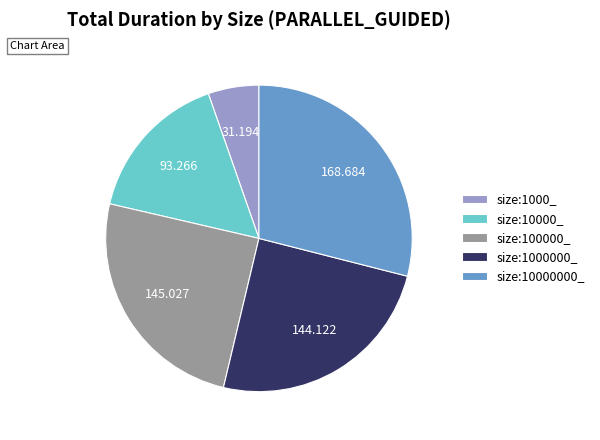

Approximately how many times larger is the value at size:1000000_ compared to size:10000000_?

0.9